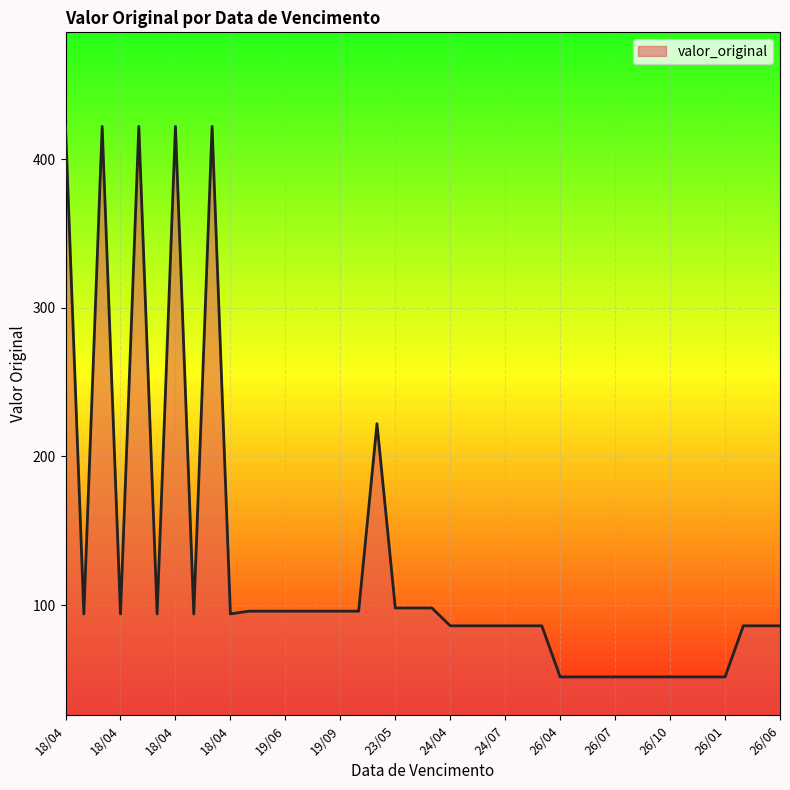

What is the minimum value shown in the chart?

51.6